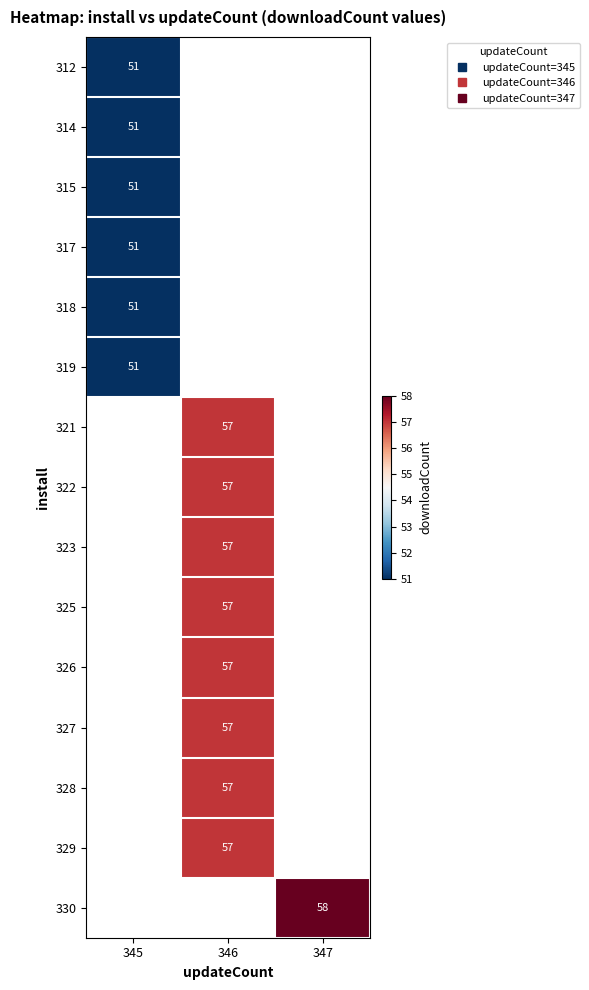

What is the minimum value for 319?

51.0